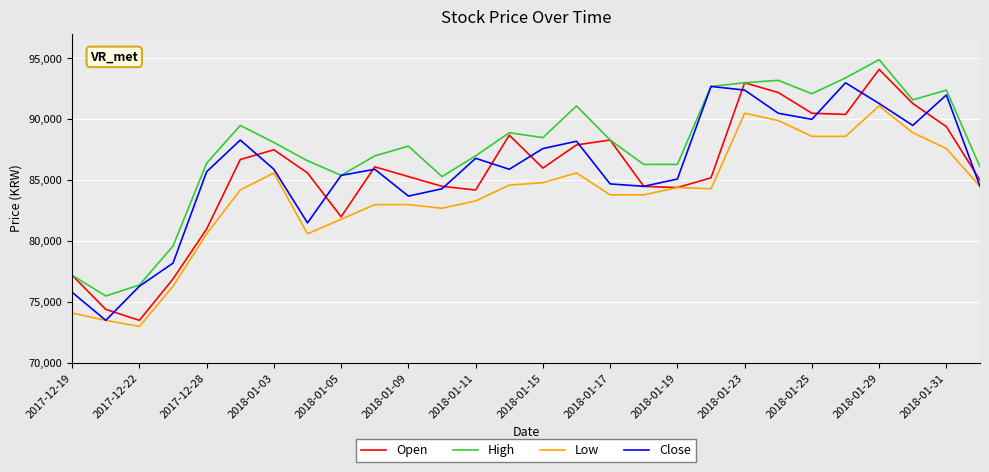

What is the minimum value shown in the chart?

73000